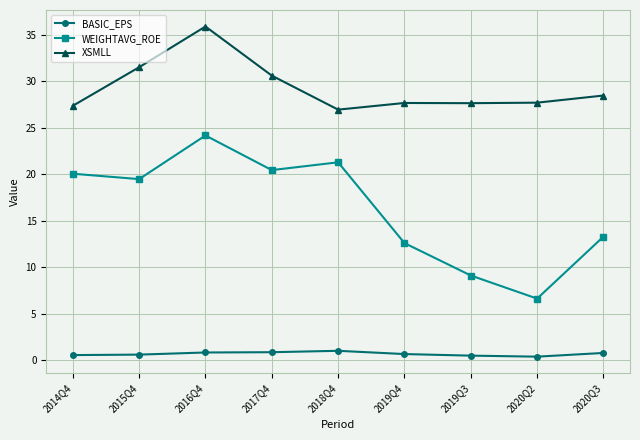

What is the maximum value shown in the chart?

35.9